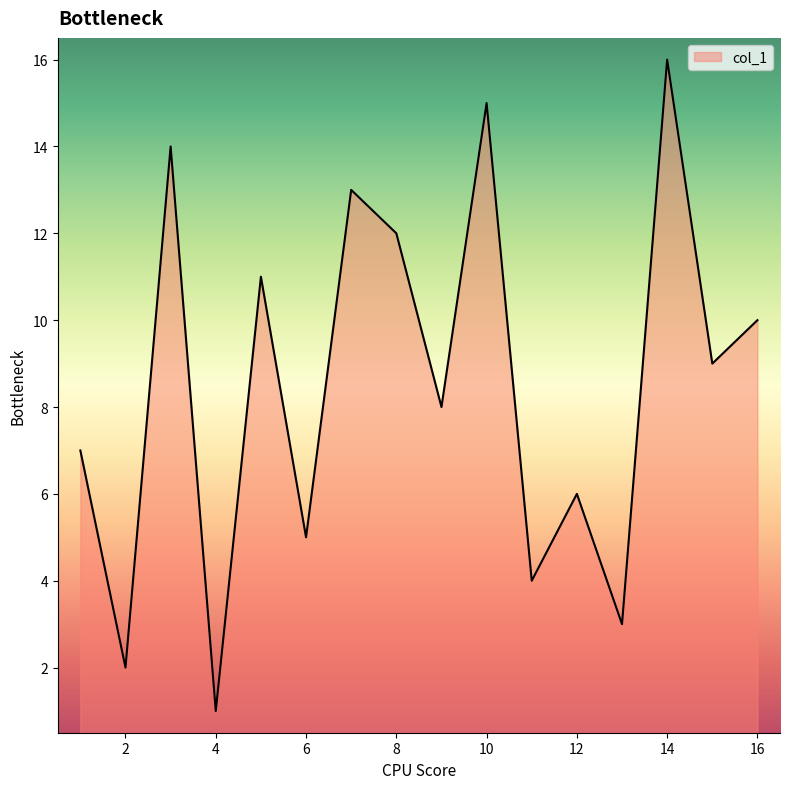

How many lines are shown in the chart?

1